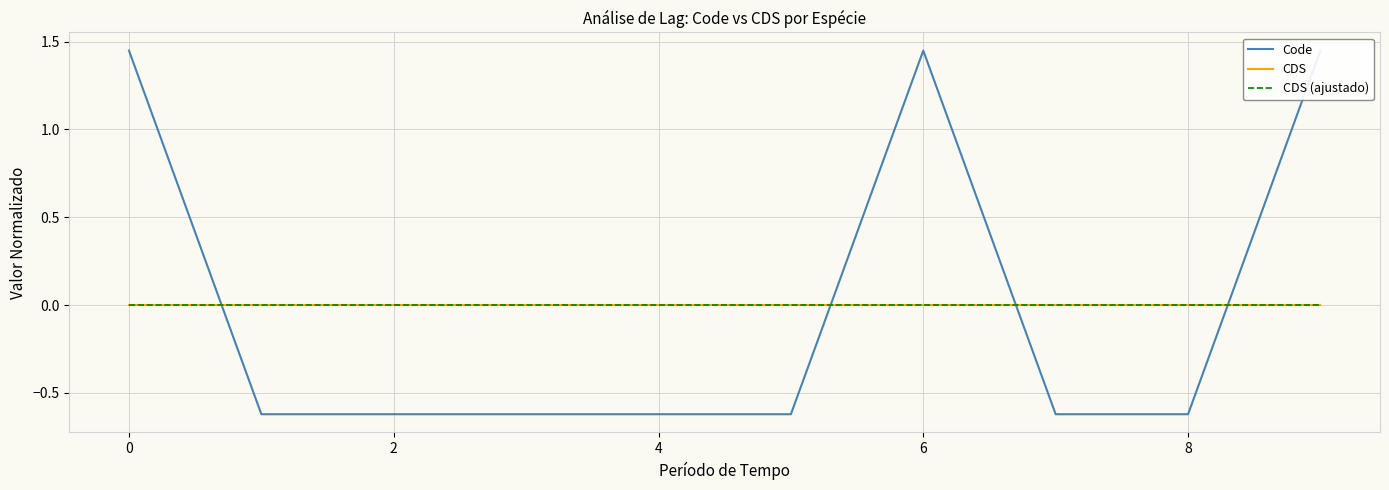

Count the number of data series in this chart.

3